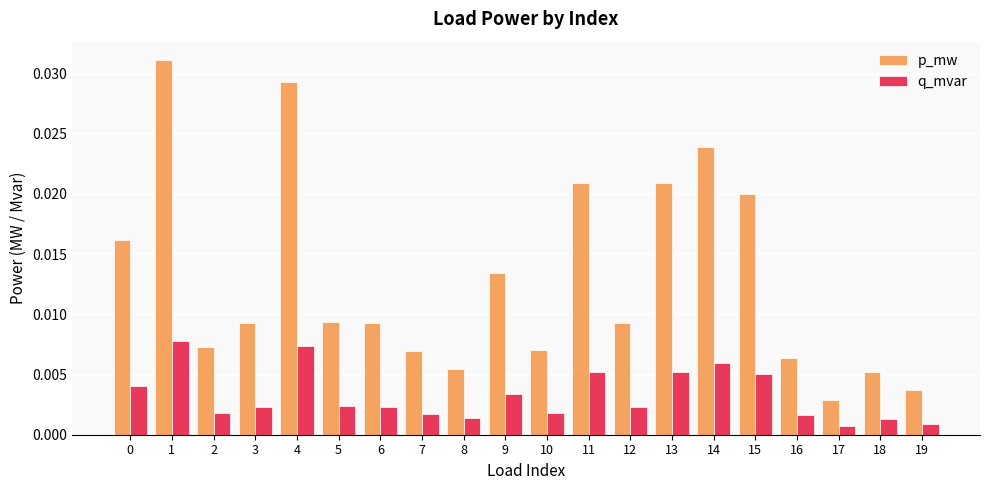

At how many categories does at least one series exceed 0?

20